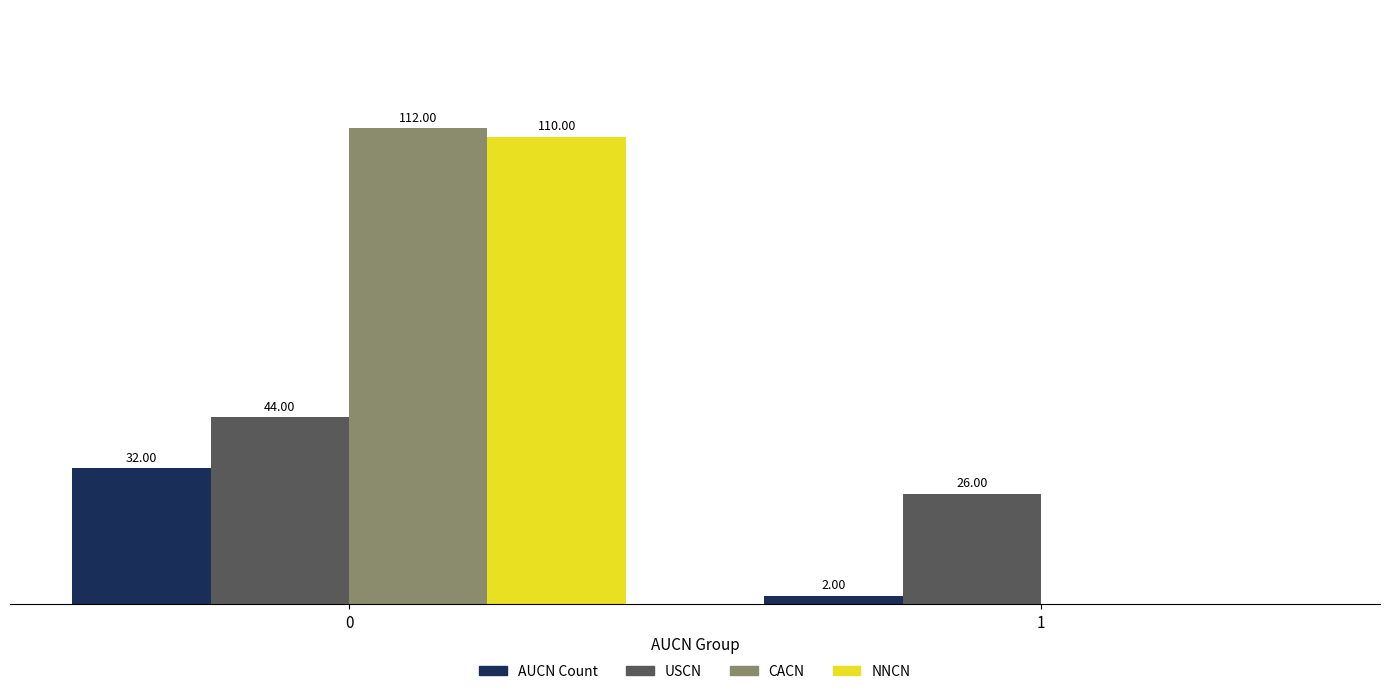

Are the bars horizontal?

No